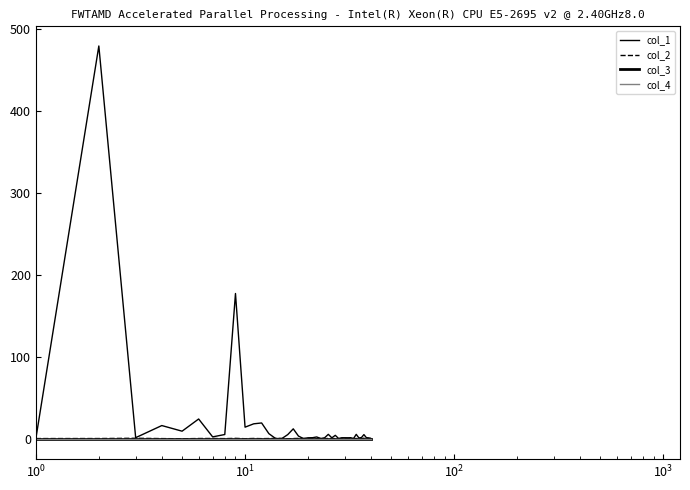

Reading left to right, transcribe all the data shown in this chart.

col_1: 0.0	479.8	1.1	15.9	9.0	23.9	2.0	4.9	177.3	13.9	18.0	19.1	6.0	0.0	0.0	4.8	11.9	3.0	0.0	1.0	1.0	1.9	0.1	0.9	5.2	0.9	4.0	0.0	1.0	1.0	0.9	1.1	0.0	5.1	0.8	1.2	4.8	1.1	0.8	0.0
col_2: 0.0	0.0	0.3	-0.0	-0.3	0.1	0.1	-0.1	0.2	-0.2	0.1	-0.1	0.0	0.2	0.1	-0.4	-0.0	0.2	0.1	-0.3	0.3	-0.3	0.3	-0.3	0.1	-0.1	-0.0	-0.0	-0.0	0.0	0.3	-0.3	-0.0	-0.0	0.1	-0.1	0.4	-0.3	0.0	0.2
col_3: 0.0	0.0	0.0	0.0	0.0	0.0	0.0	0.0	0.0	0.0	0.0	0.0	0.0	0.0	0.0	0.0	0.0	0.0	0.0	0.0	0.0	0.0	0.0	0.0	0.0	0.0	0.0	0.0	0.0	0.0	0.0	0.0	0.0	0.0	0.0	0.0	0.0	0.0	0.0	0.0
col_4: 0.0	0.0	0.0	0.0	0.0	0.0	0.0	0.0	0.0	0.0	0.0	0.0	0.0	0.0	0.0	0.0	0.0	0.0	0.0	0.0	0.0	0.0	0.0	0.0	0.0	0.0	0.0	0.0	0.0	0.0	0.0	0.0	0.0	0.0	0.0	0.0	0.0	0.0	0.0	0.0